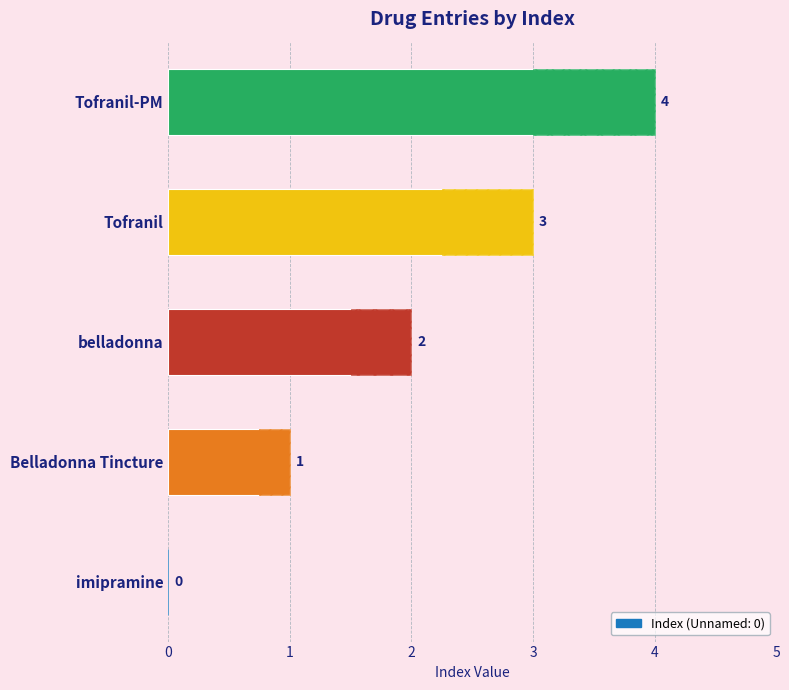

Are the bars grouped side by side (vs. stacked)?

No